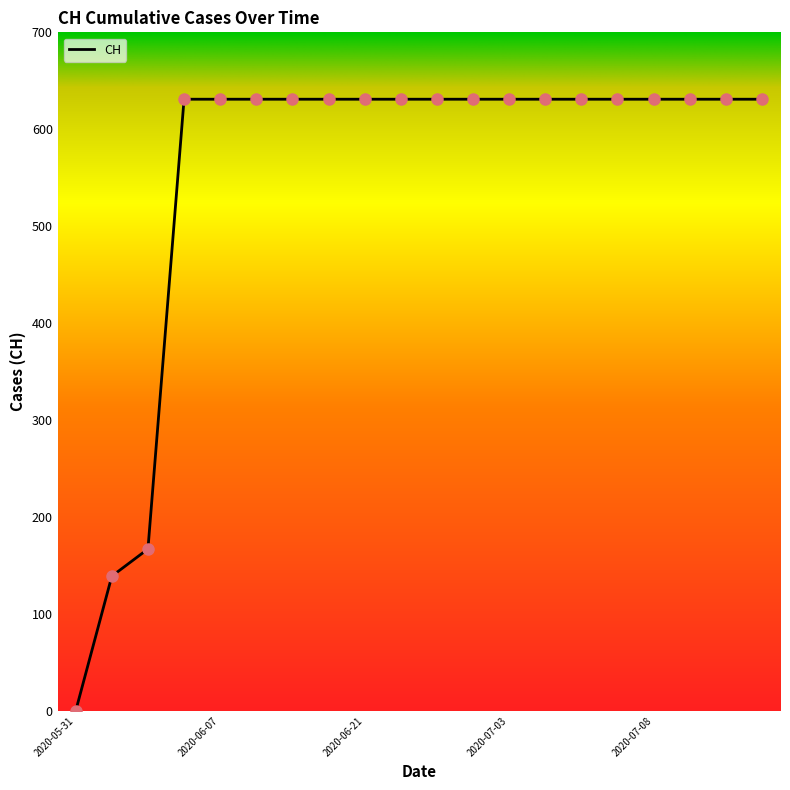

What is the difference between the maximum and minimum values?

631